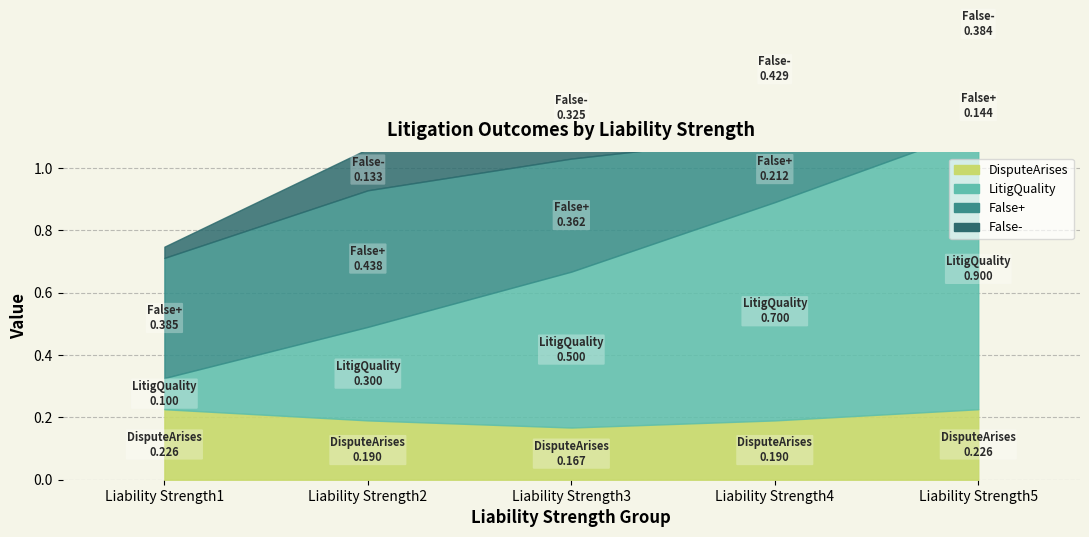

Reading right to left, transcribe all the data shown in this chart.

DisputeArises: 0.2	0.2	0.2	0.2	0.2
LitigQuality: 0.9	0.7	0.5	0.3	0.1
False+: 0.1	0.2	0.4	0.4	0.4
False-: 0.4	0.4	0.3	0.1	0.0